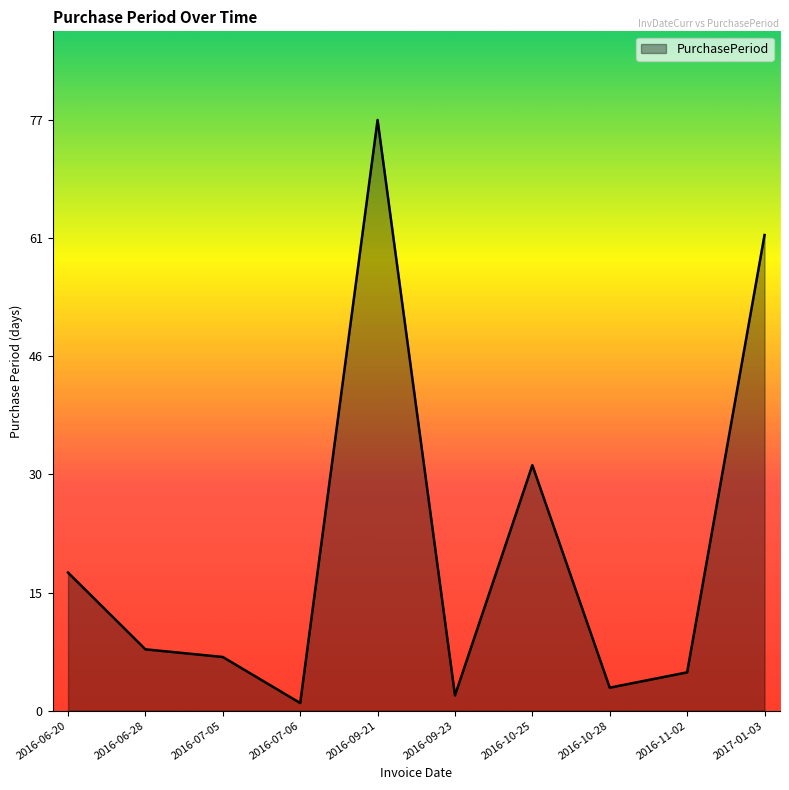

List the labels in order of value, largest first.

2016-09-21, 2017-01-03, 2016-10-25, 2016-06-20, 2016-06-28, 2016-07-05, 2016-11-02, 2016-10-28, 2016-09-23, 2016-07-06